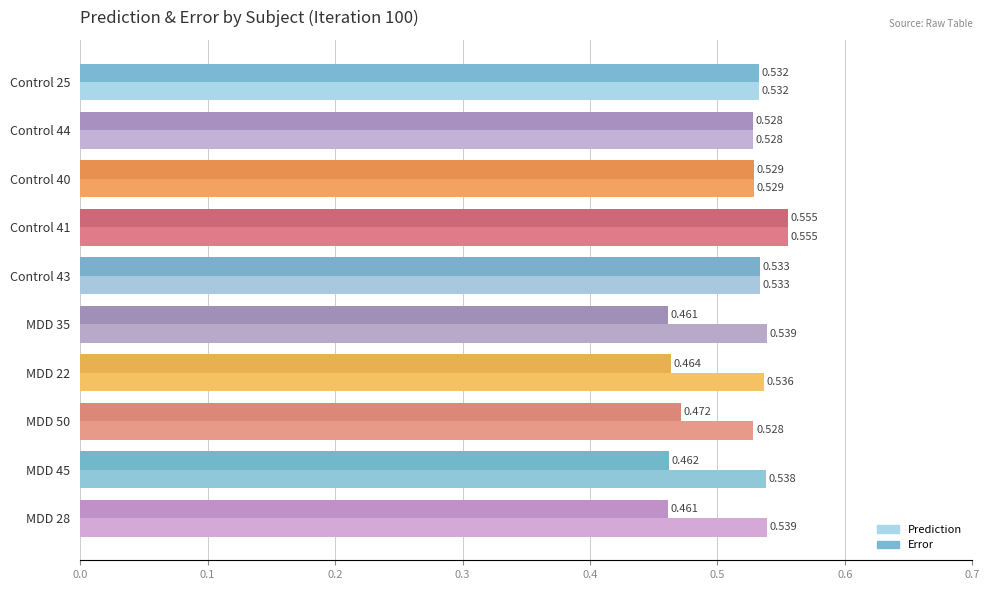

List the series in order of their overall mean, lowest first.

Error, Prediction